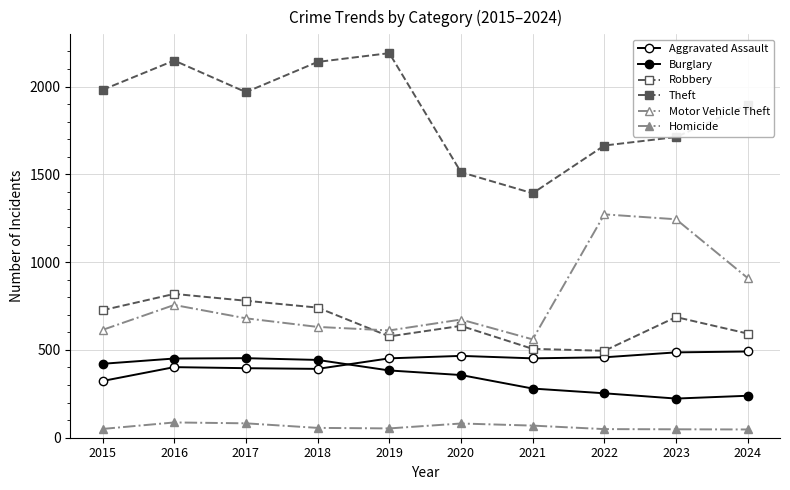

Which category has the lowest value in the Theft series?

2021